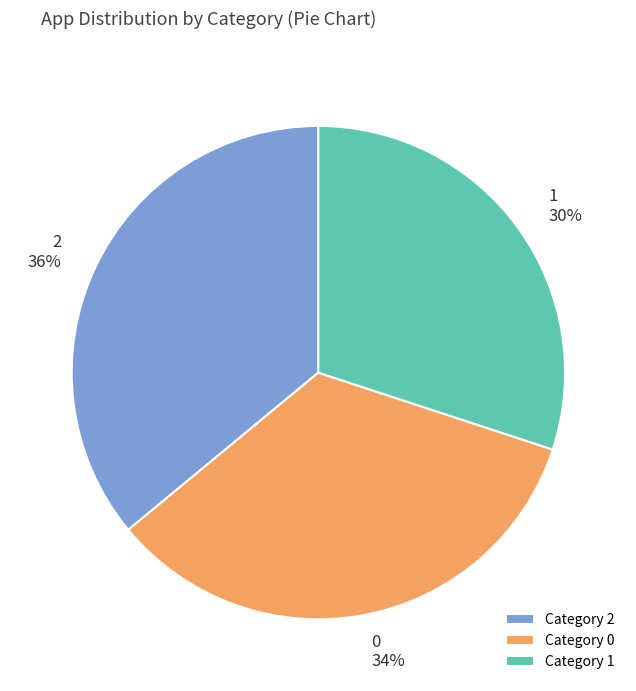

To the nearest percent, what percentage of the pie is Category 0?

34%